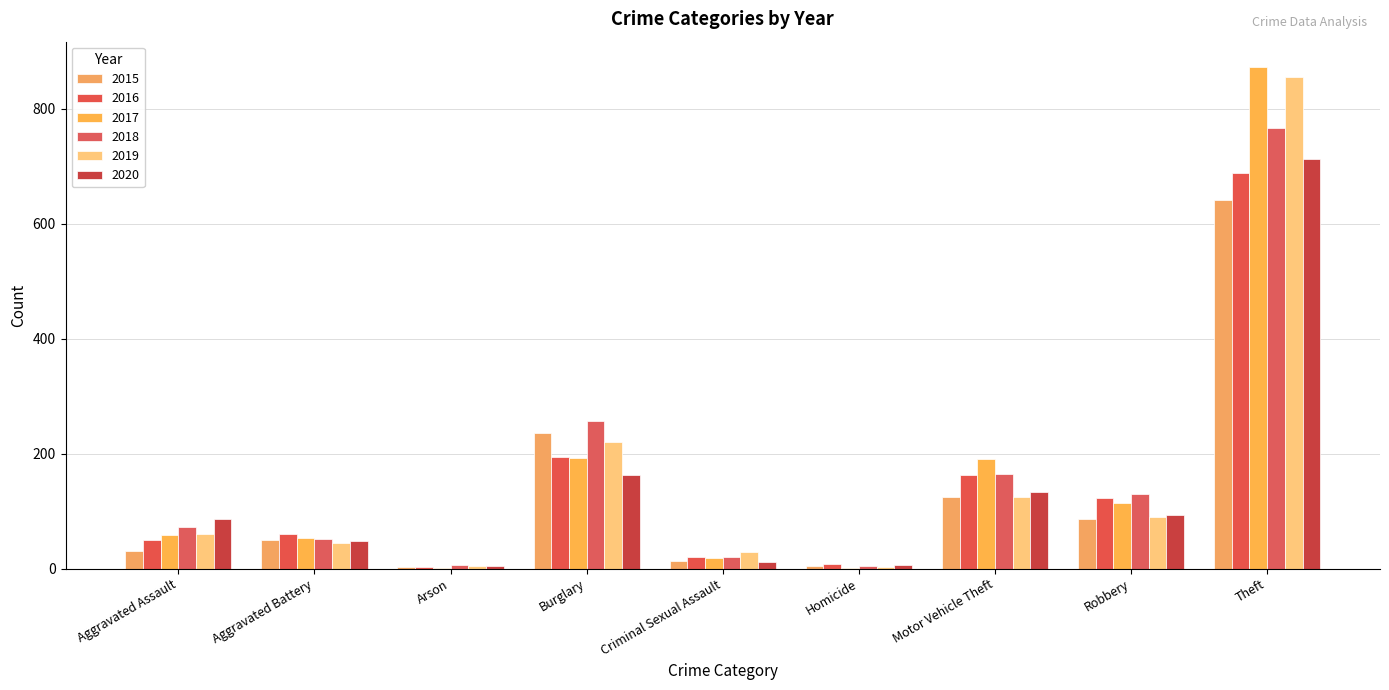

How many groups of bars are there?

9